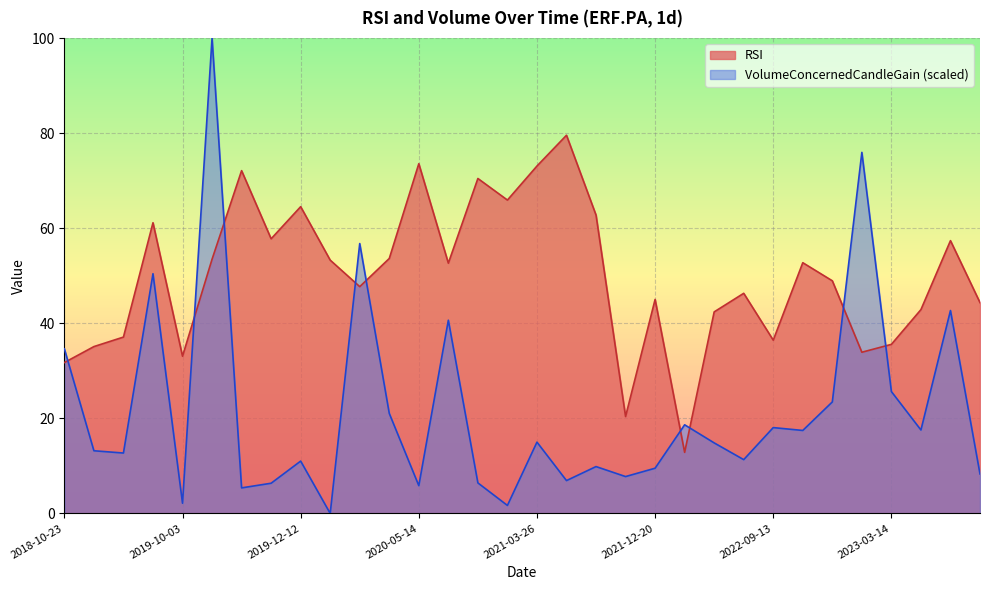

Between 2020-03-31 and 2020-08-27, which series saw the biggest shift?

VolumeConcernedCandleGain